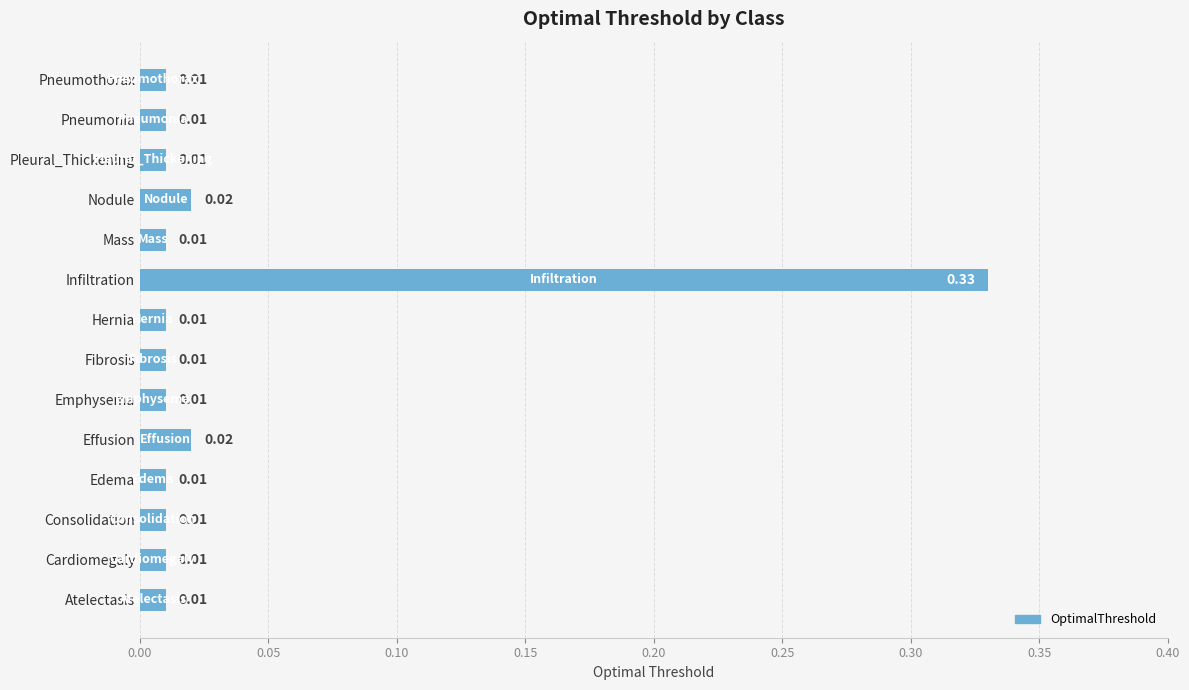

Which category has the highest value across all series?

Infiltration